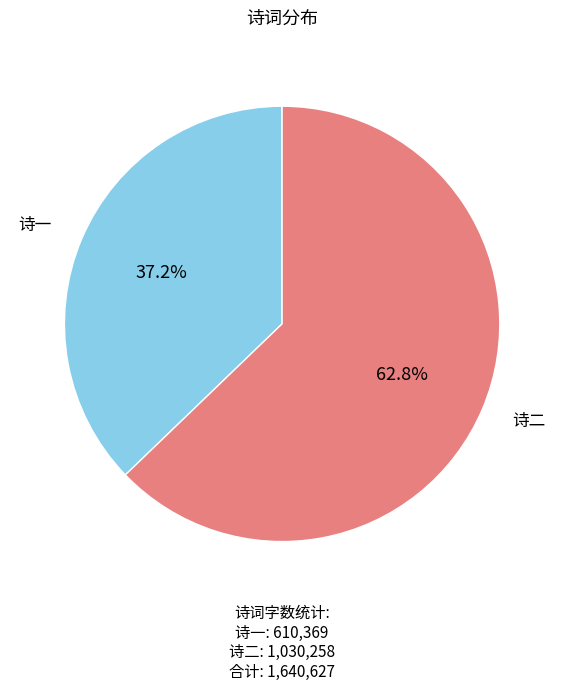

Count the number of slices in the pie.

2